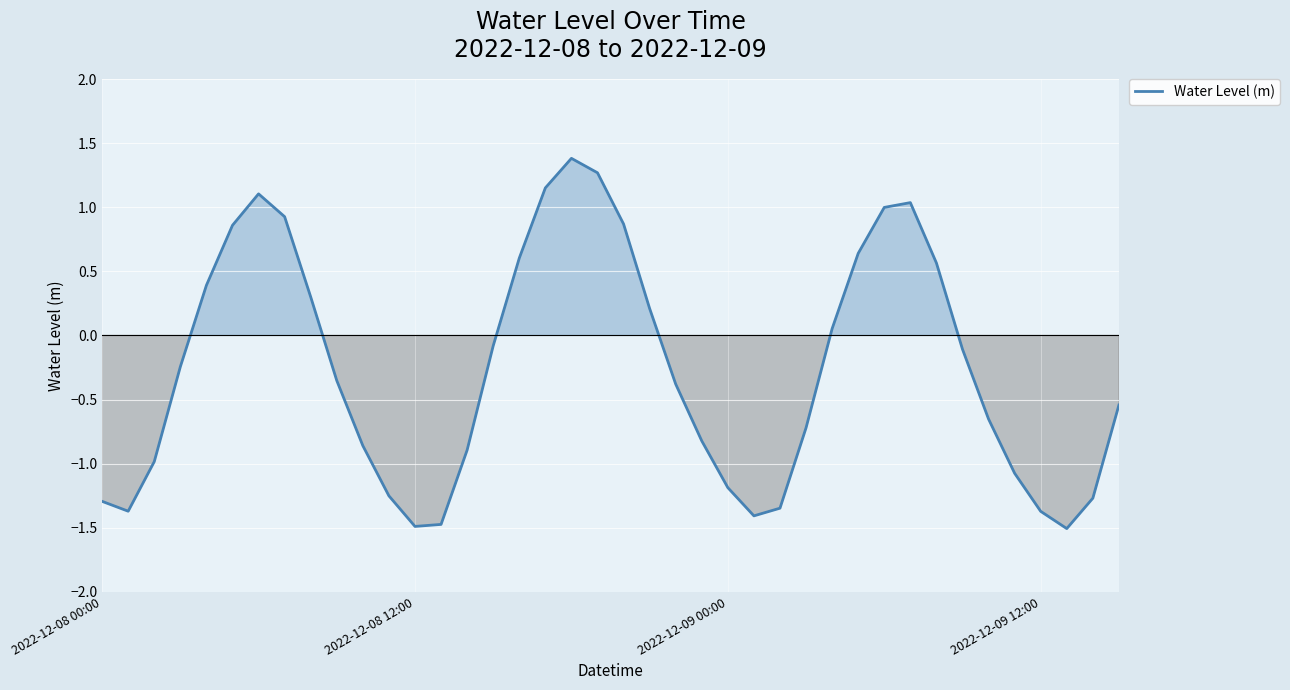

What is the greatest value displayed?

1.4